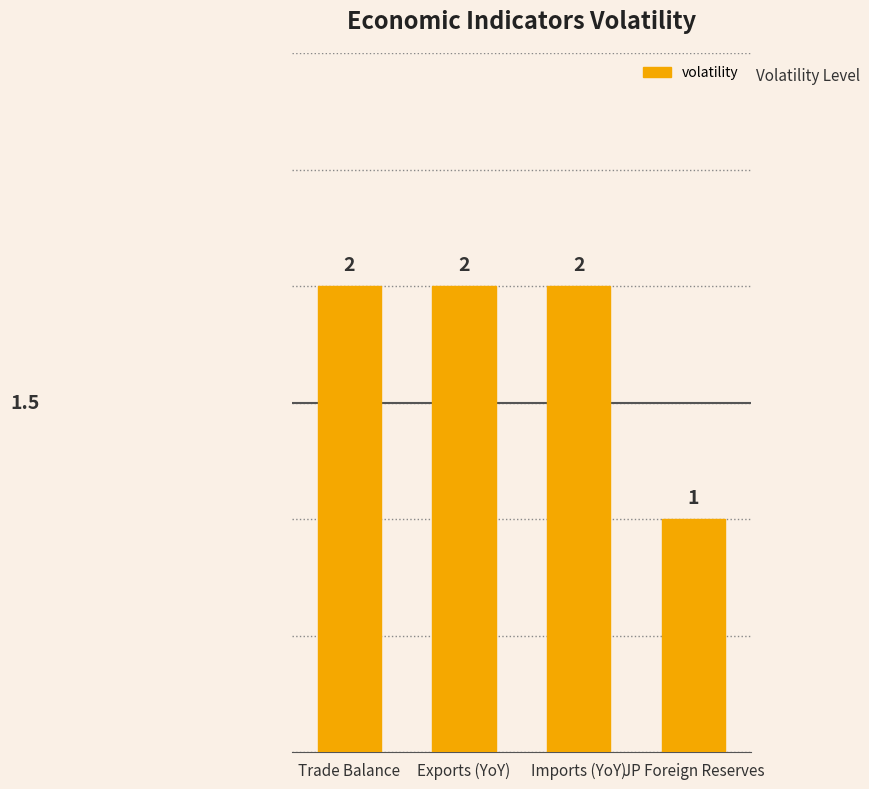

How many data points does each series have?

4